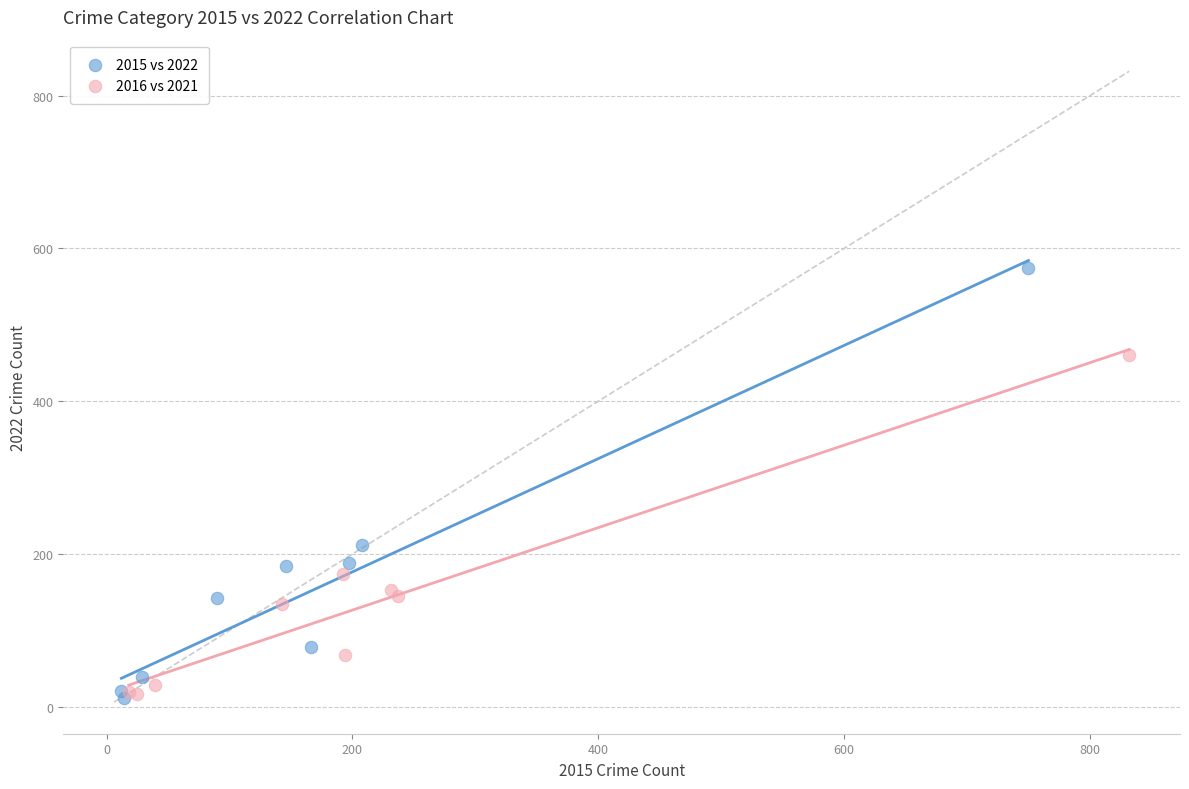

Which series has the widest spread of Y values?

2015 vs 2022